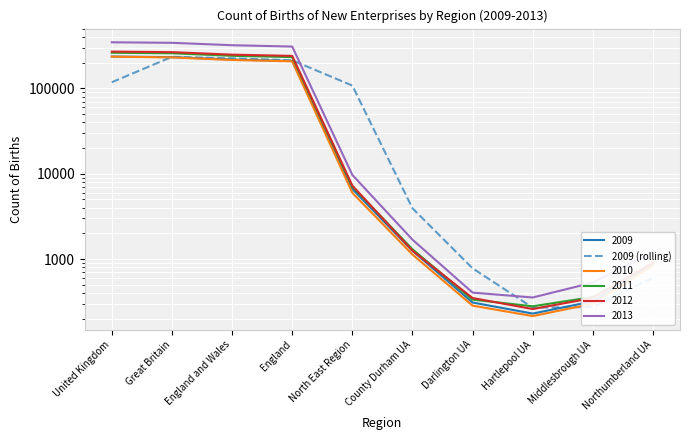

What is the approximate value at England?

213197.5